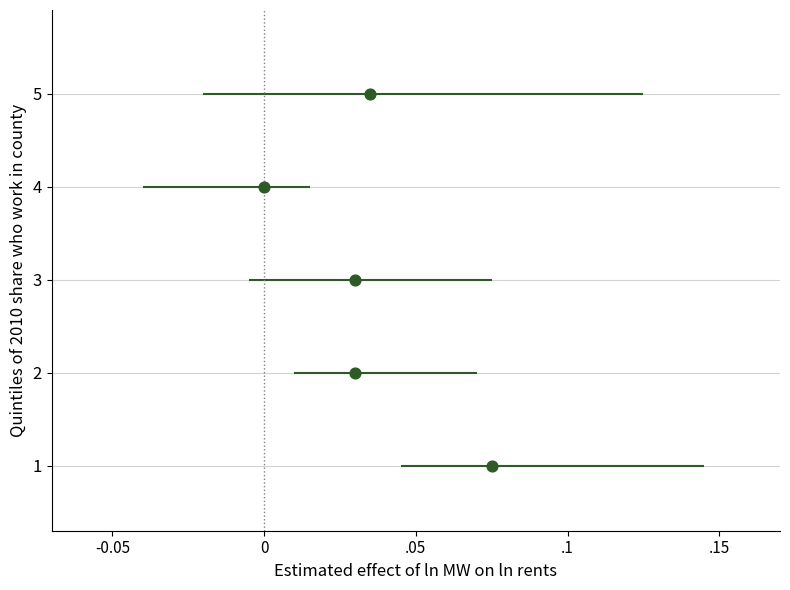

What is the average Y value?

3